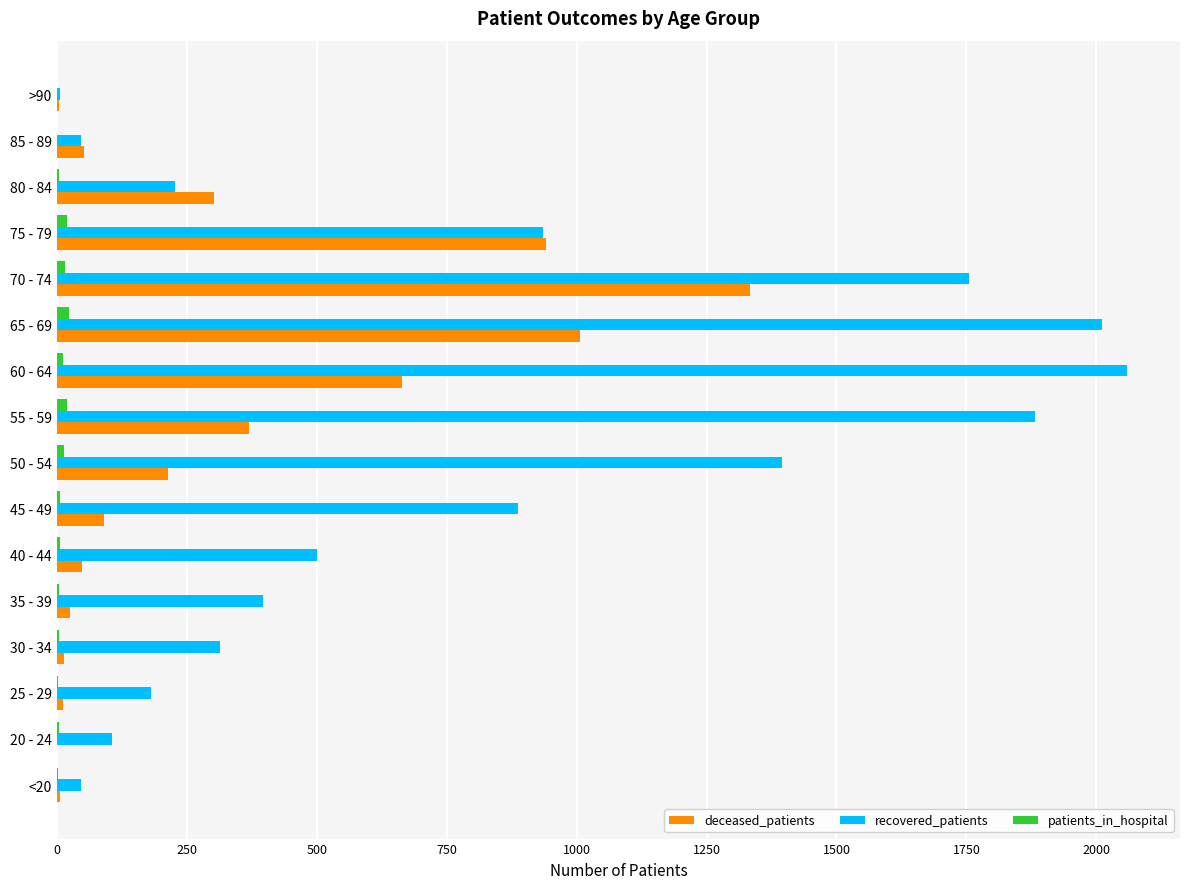

What is the sum of all recovered_patients values?

12749